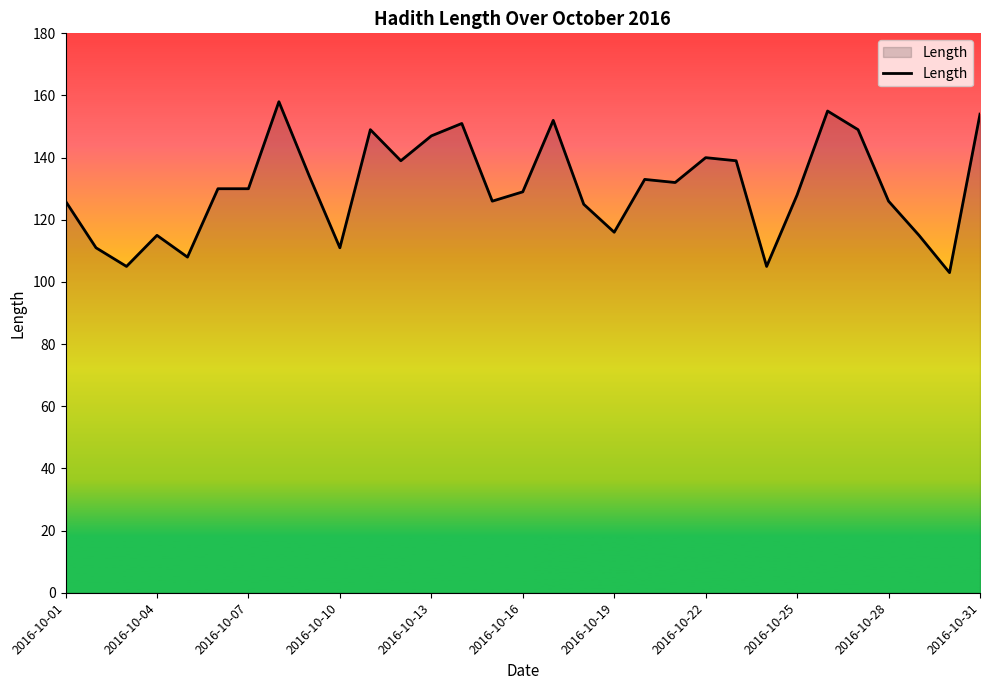

What is the smallest value displayed?

103